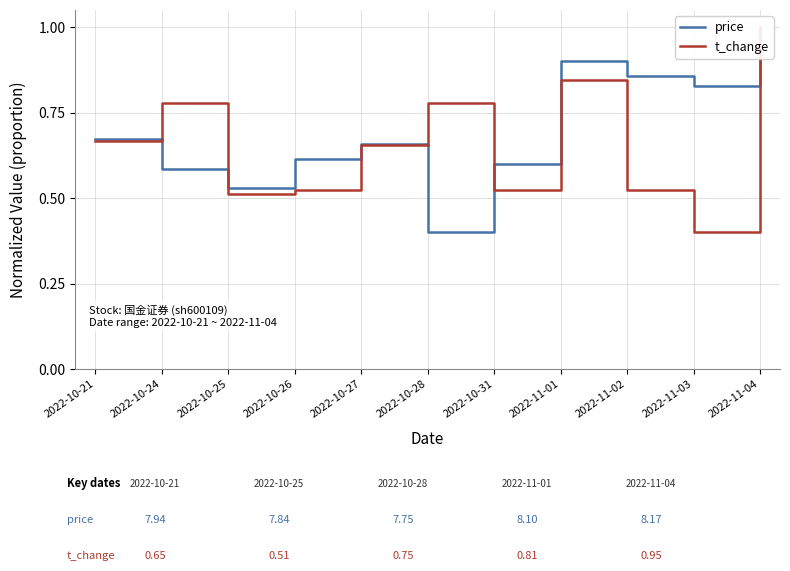

How many interior local peaks does the t_change series have?

3